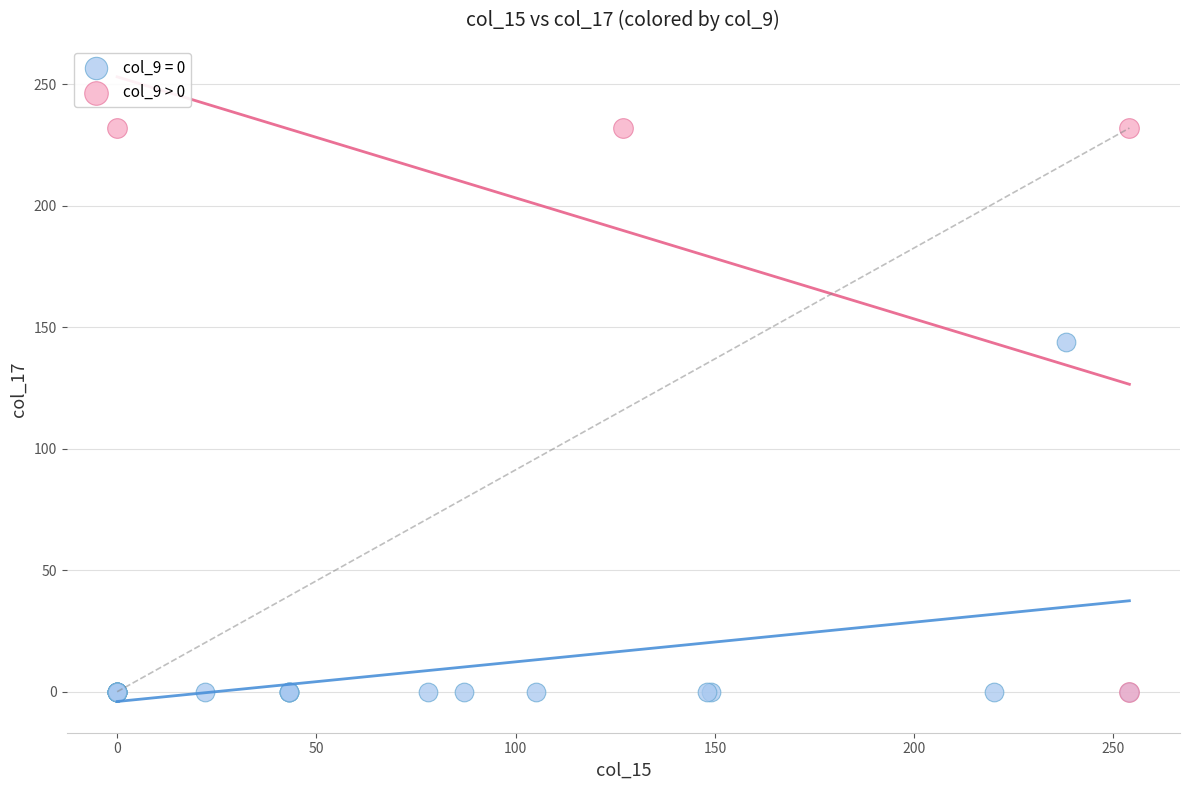

Which series contains the highest Y value?

col_9 > 0